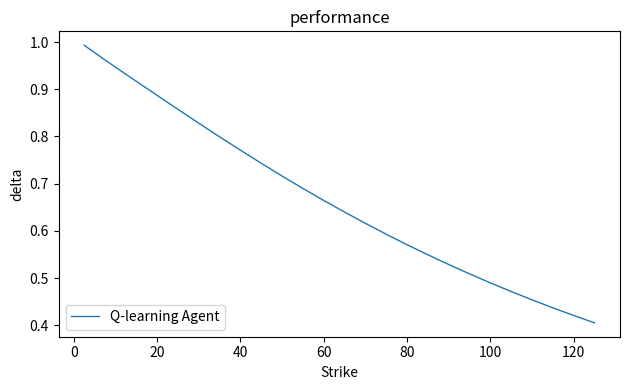

How many lines are shown in the chart?

1